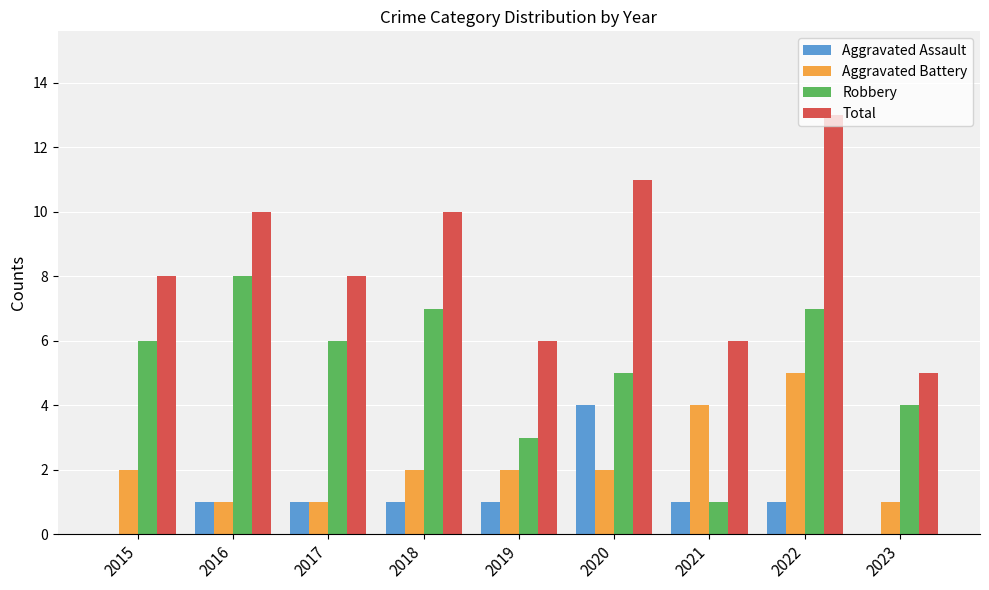

The value of Aggravated Battery at 2018 is 1. True or false?

False